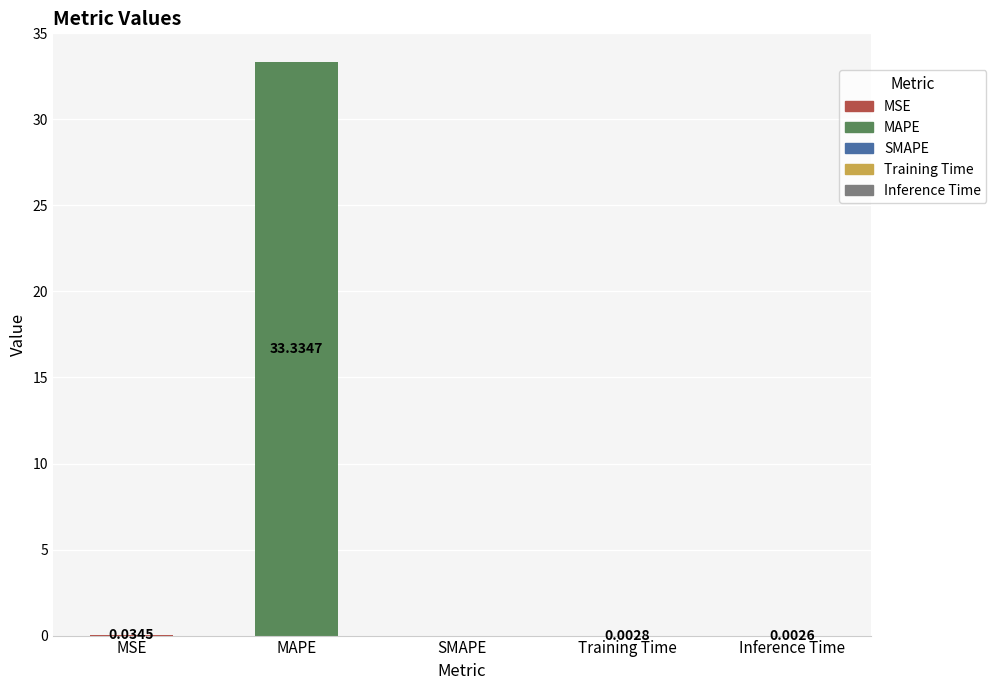

The chart shows a value of 33.3 at MAPE. True or false?

True